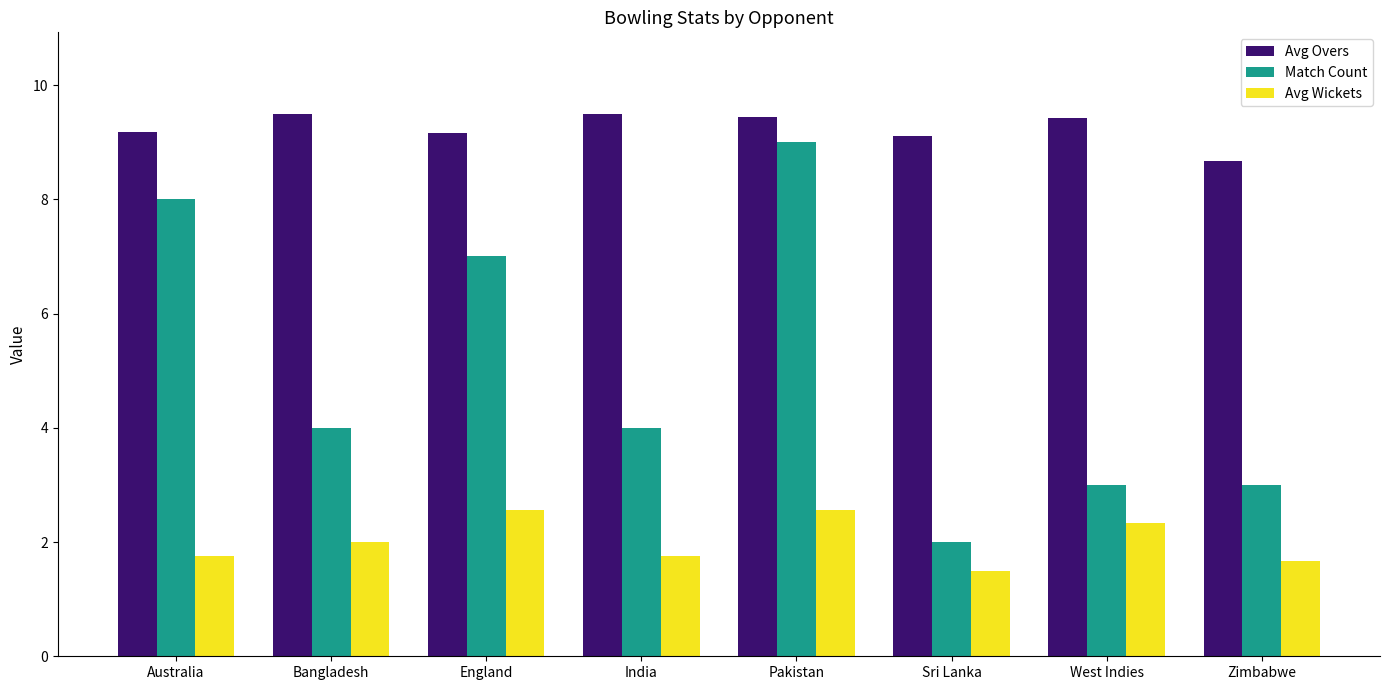

What is the total value across all series at West Indies?

14.8